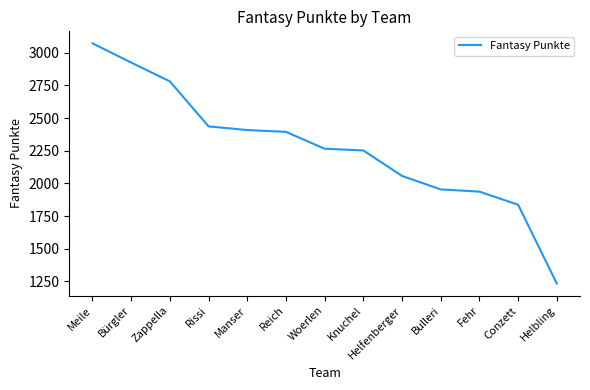

Approximately how many times larger is the value at Manser compared to Woerlen?

1.1